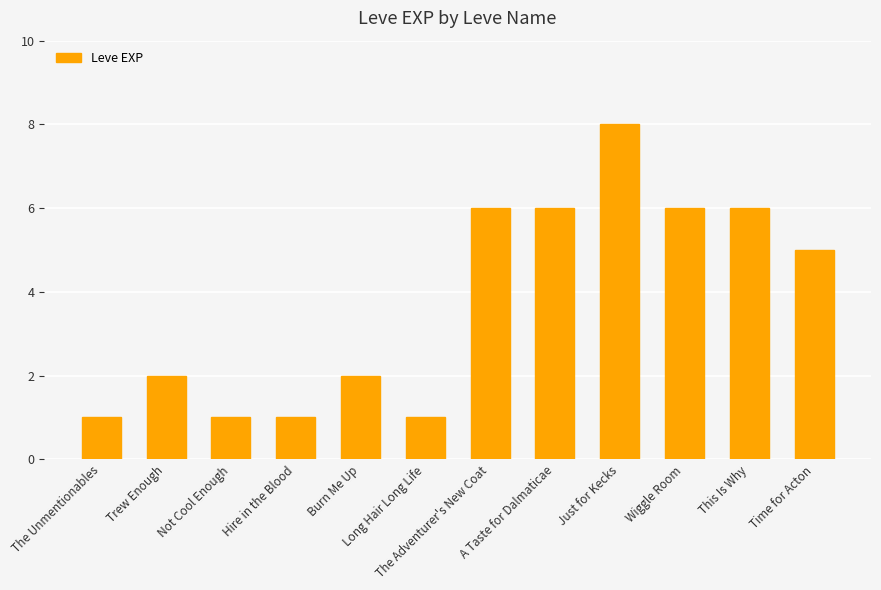

Approximately how many times larger is the value at Hire in the Blood compared to Wiggle Room?

0.2